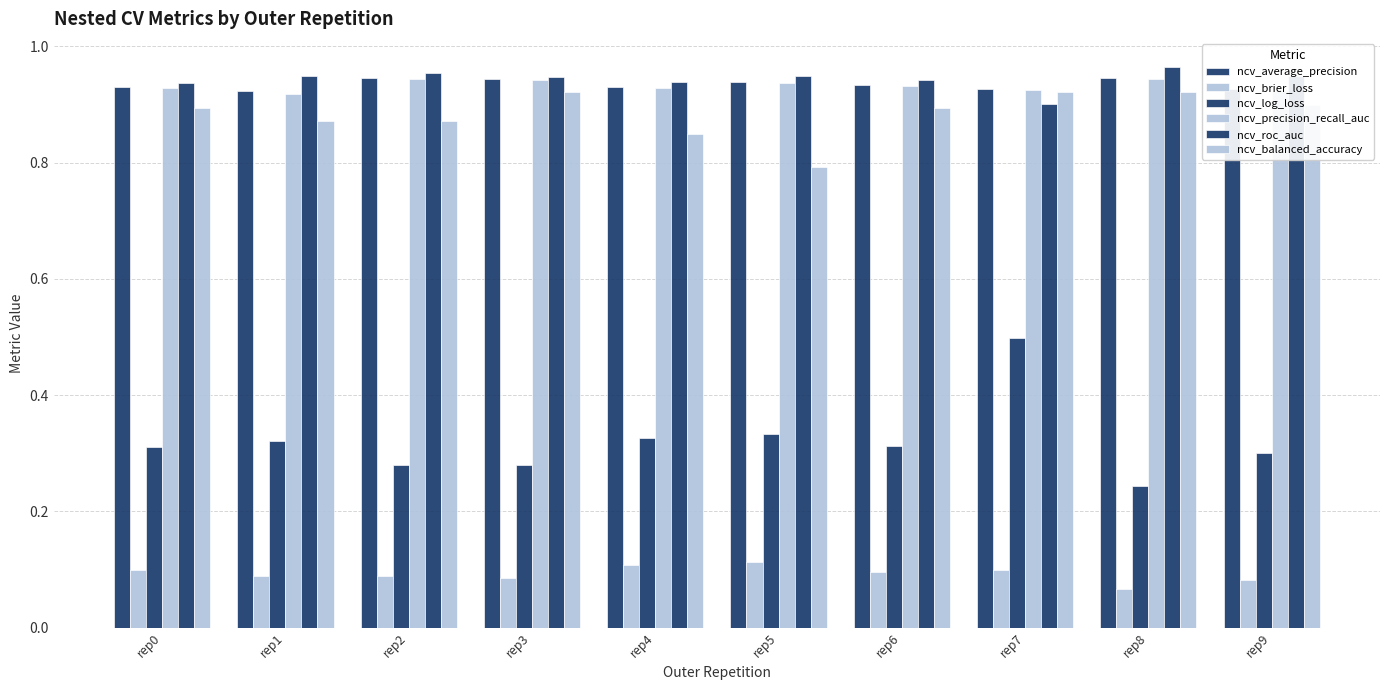

How many series are shown in this chart?

6